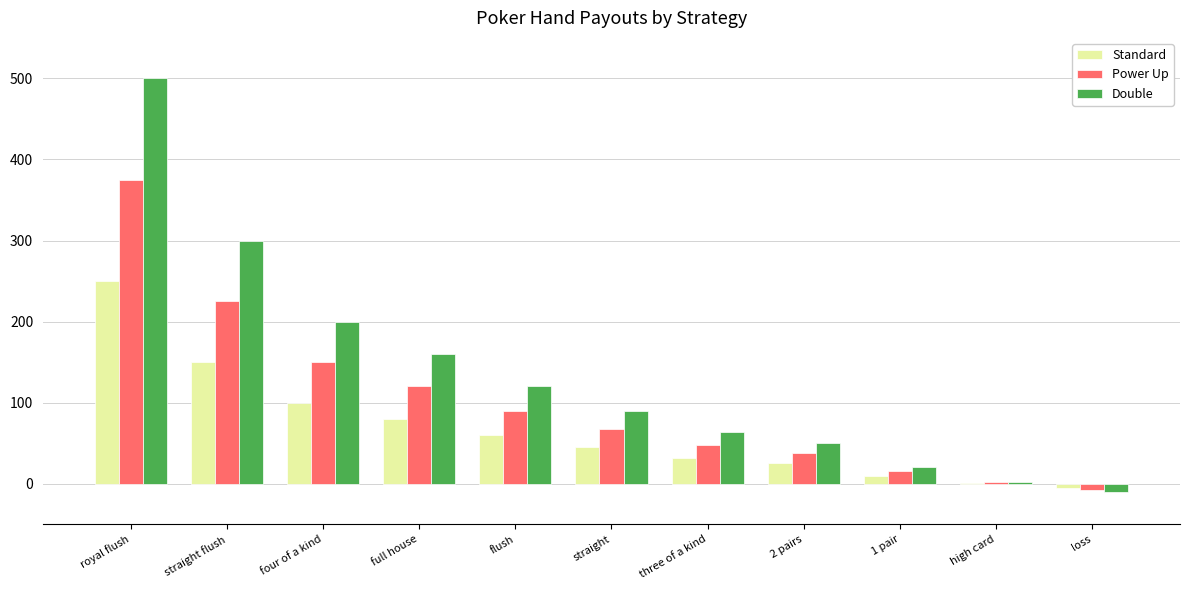

What is the sum of the Power Up values at full house and 2 pairs?

158.0